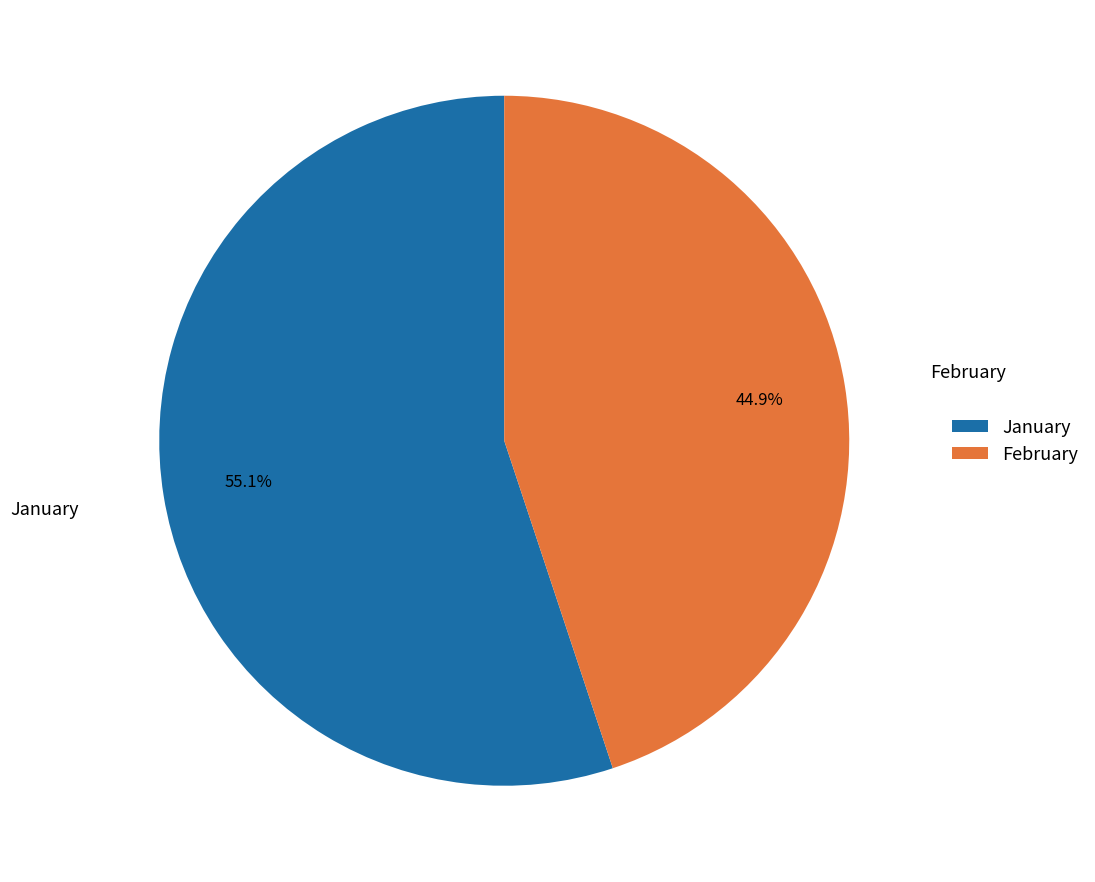

Does February represent more than half of the total?

No